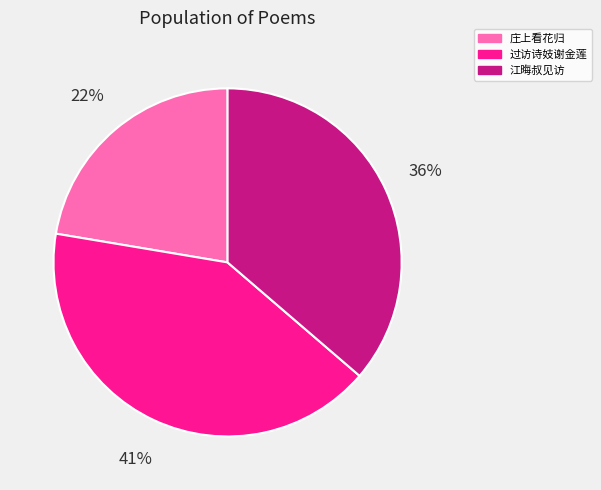

How many slices are in this pie chart?

3